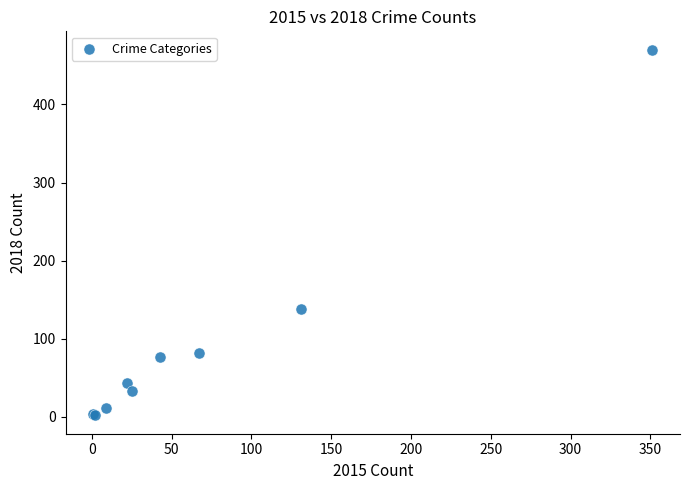

What Y value in the scatter plot is closest to 236?

138